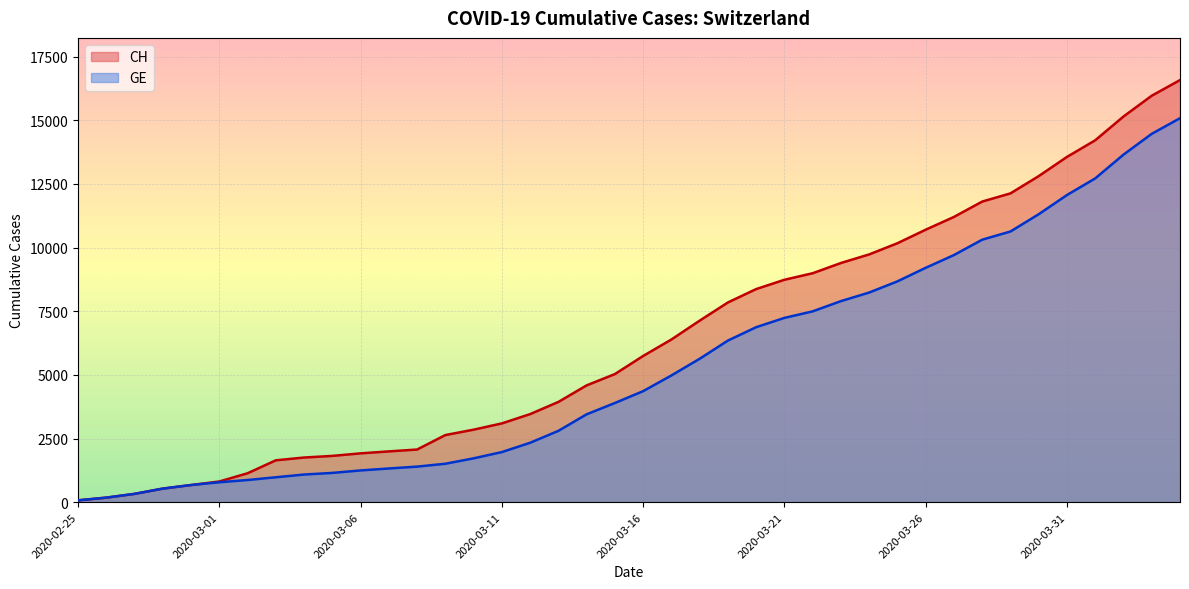

How many values in the GE series are below 4359?

20